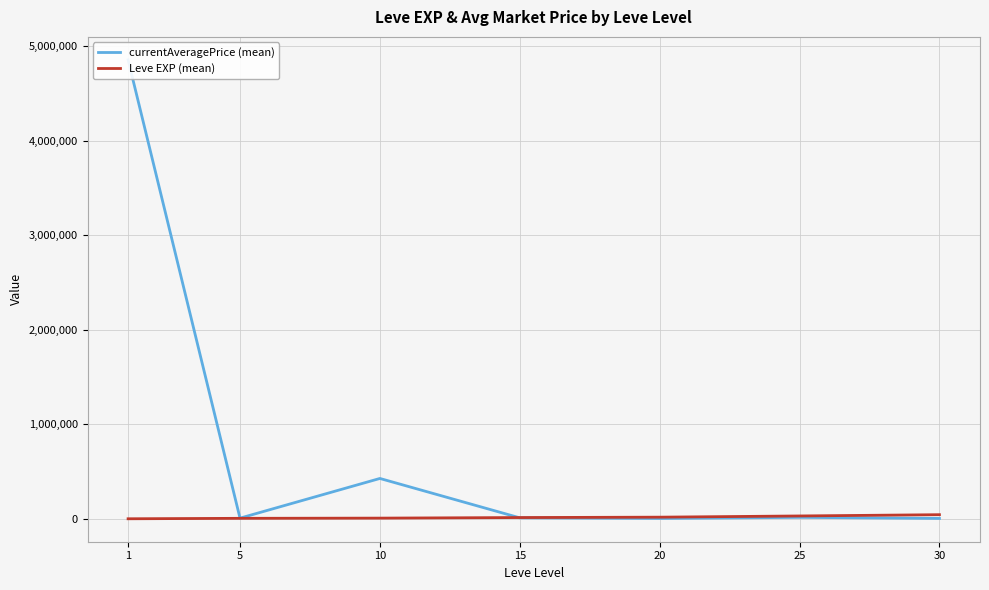

At which category does the chart reach its minimum across all series?

1